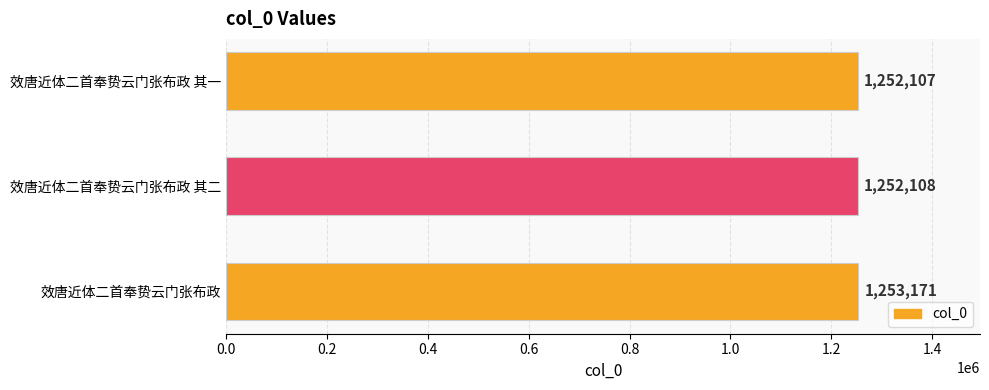

The chart shows a value of 1252107 at 效唐近体二首奉贽云门张布政 其一. True or false?

True